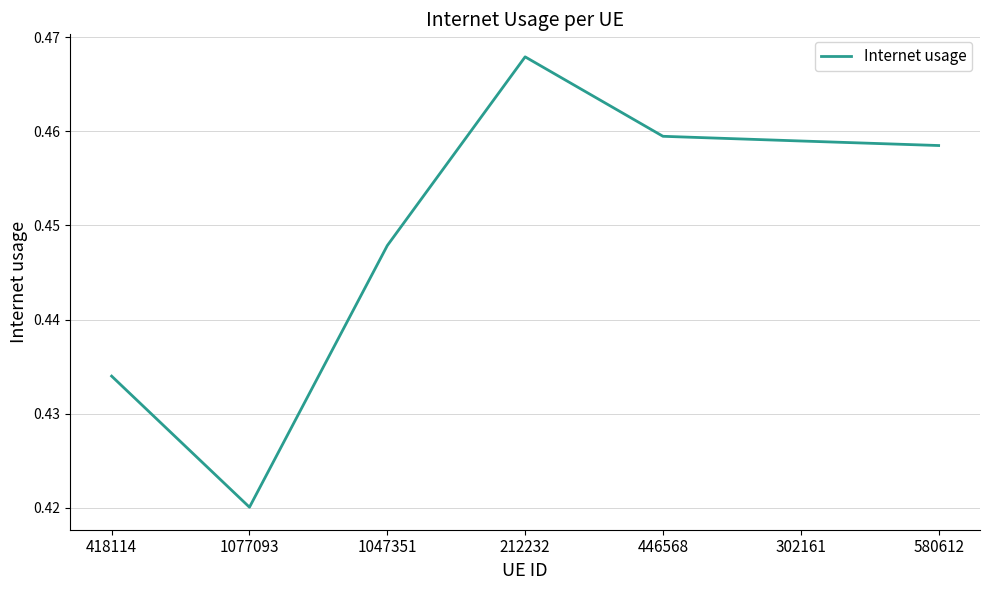

Rank the categories by value from lowest to highest.

1077093, 418114, 1047351, 580612, 302161, 446568, 212232